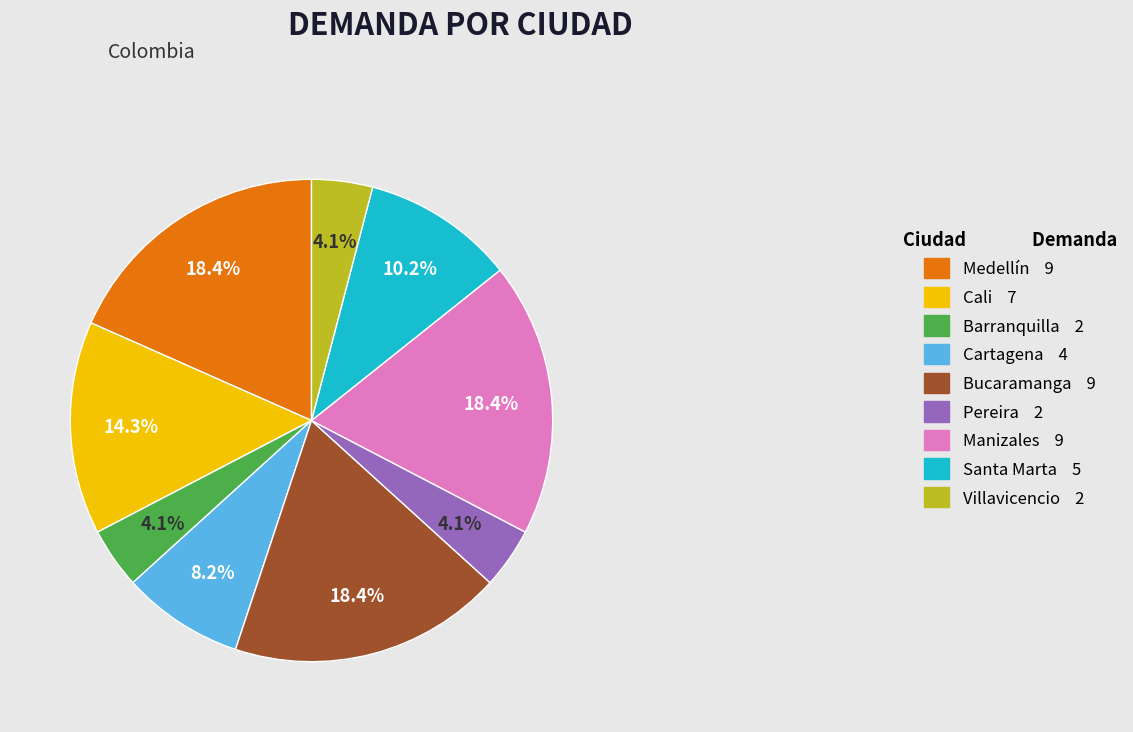

How many segments does this pie chart have?

9